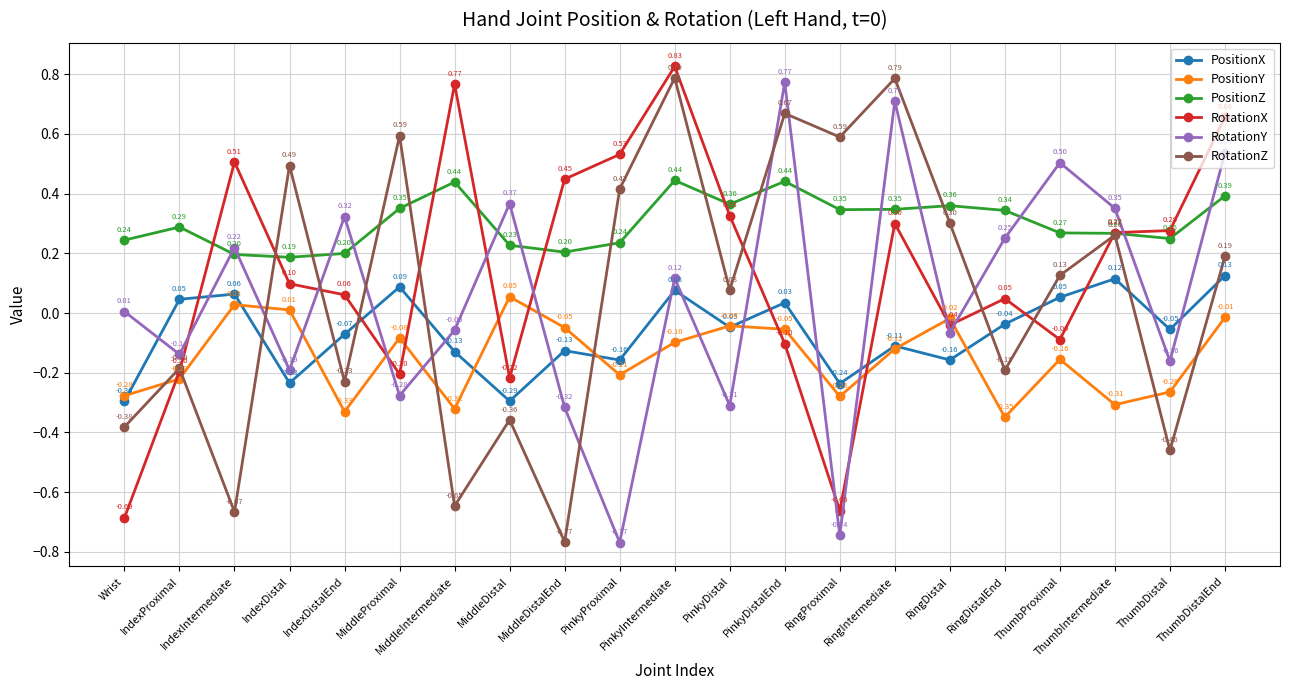

Is the value of PositionX at ThumbDistal greater than the value of PositionY at PinkyIntermediate?

Yes